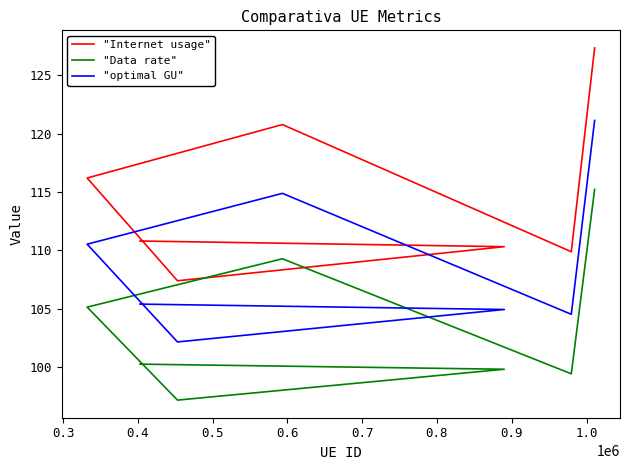

True or false: "Data rate" and "optimal GU" intersect in this chart.

False